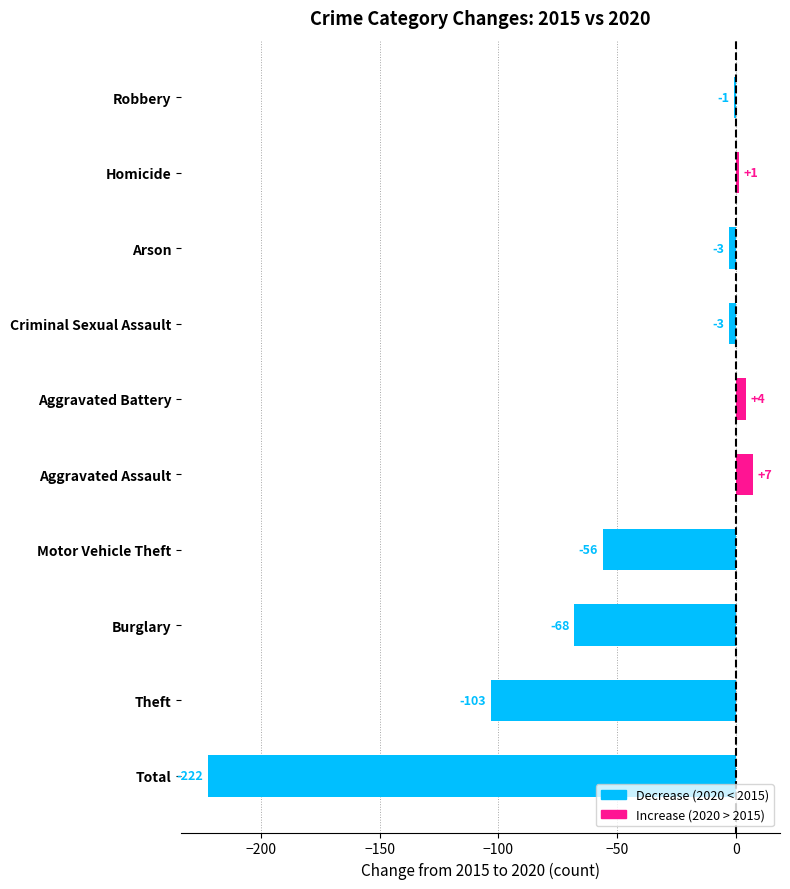

What is the difference between the maximum and minimum values?

229